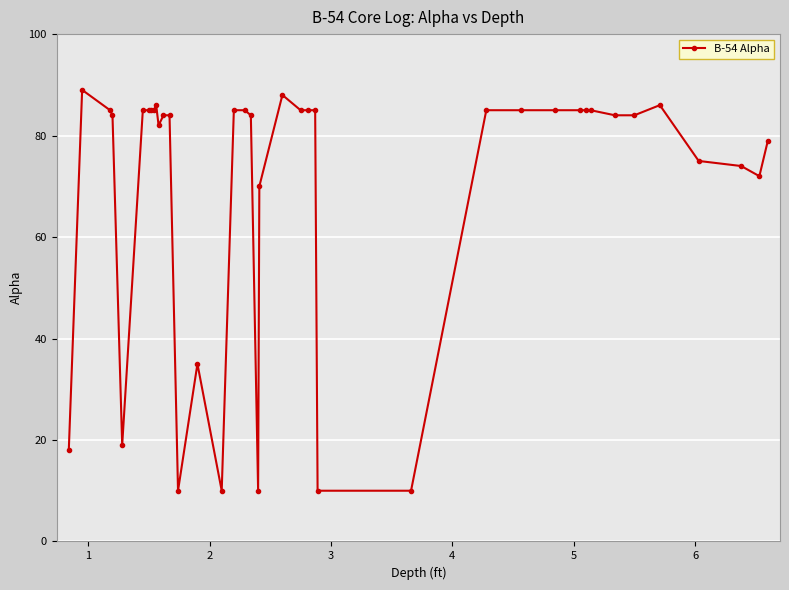

What is the sum of all values?

2787